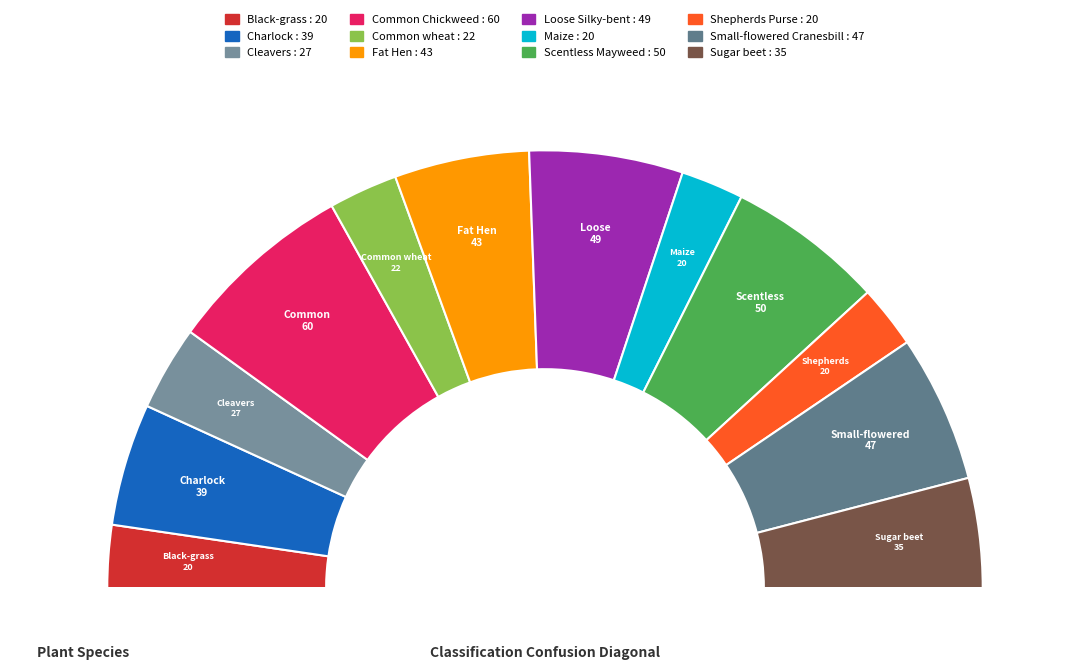

To the nearest percent, what portion does Scentless Mayweed represent?

12%